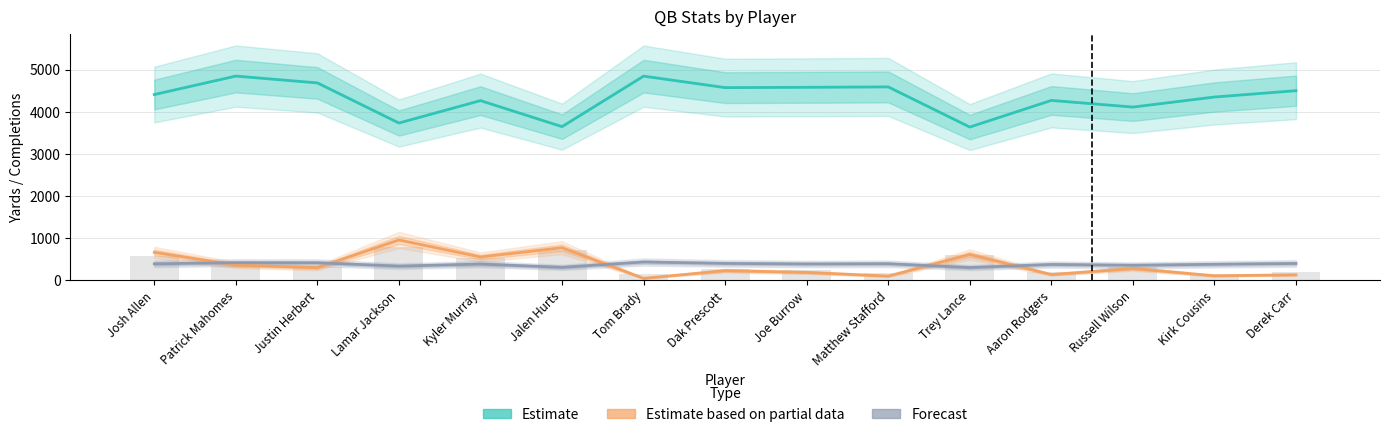

The Estimate based on partial data (RUSH_YD) series shows 245.6 at Joe Burrow. True or false?

False